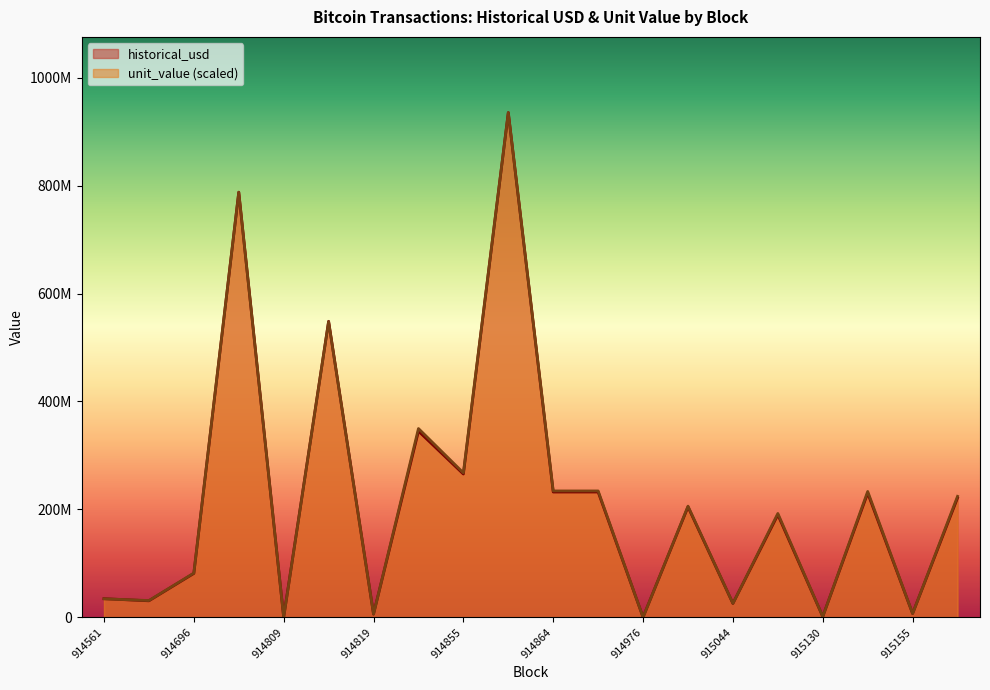

Rank the categories by unit_value value from lowest to highest.

914976, 914809, 915130, 914819, 915155, 915044, 914694, 914561, 914696, 915088, 914992, 915296, 915142, 914864, 914913, 914855, 914830, 914811, 914790, 914856